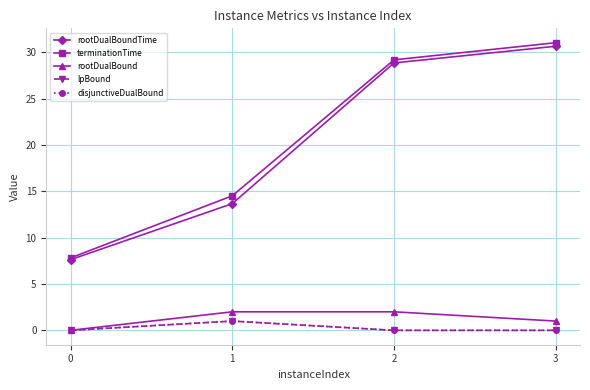

Between 1 and 2, which is larger?

2